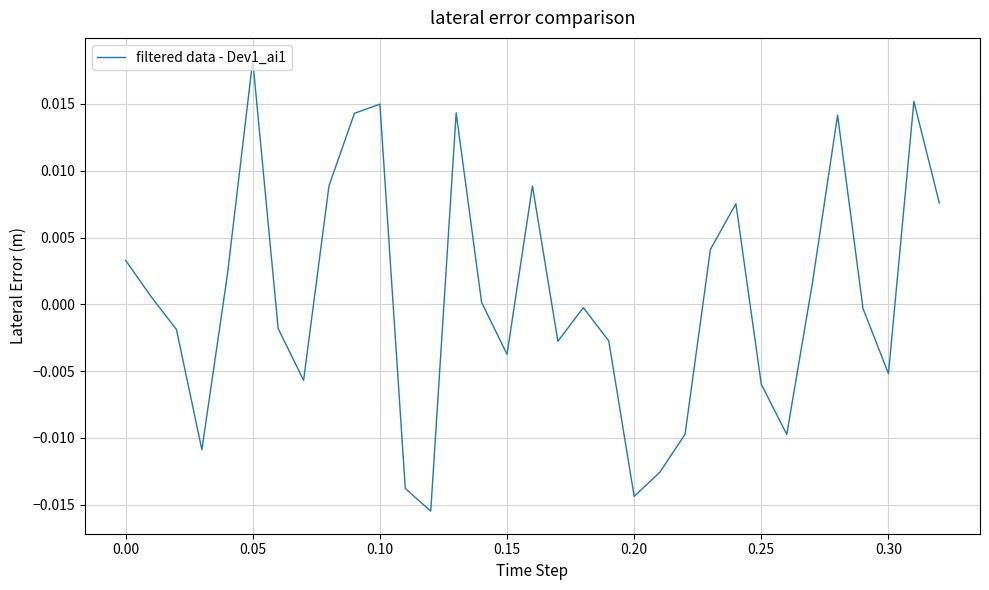

Is this an area chart (filled region under the line)?

No